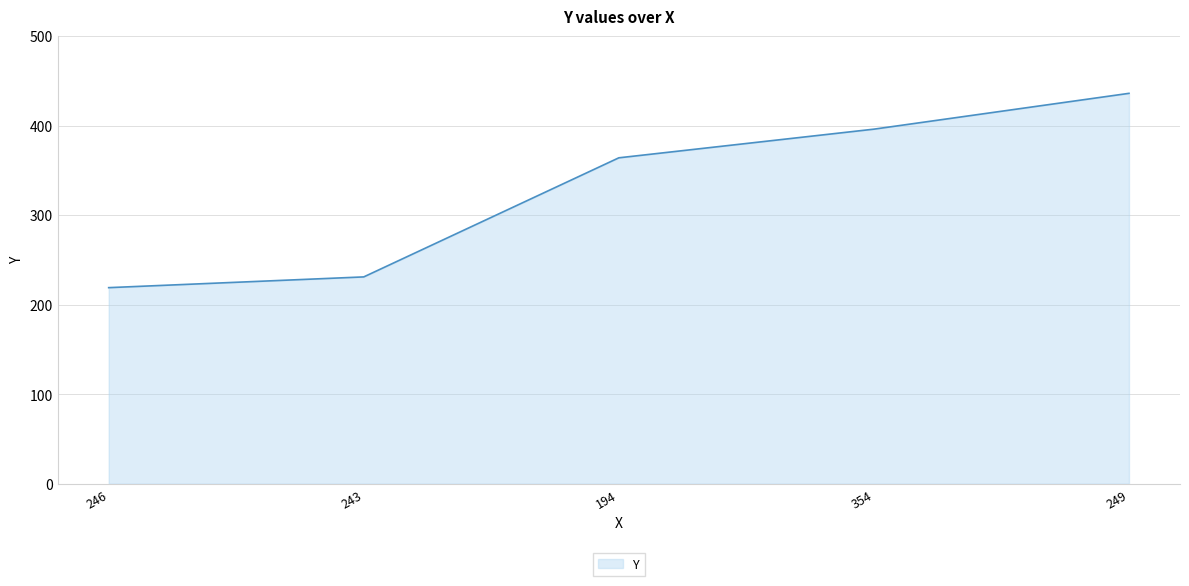

What is the minimum value shown in the chart?

219